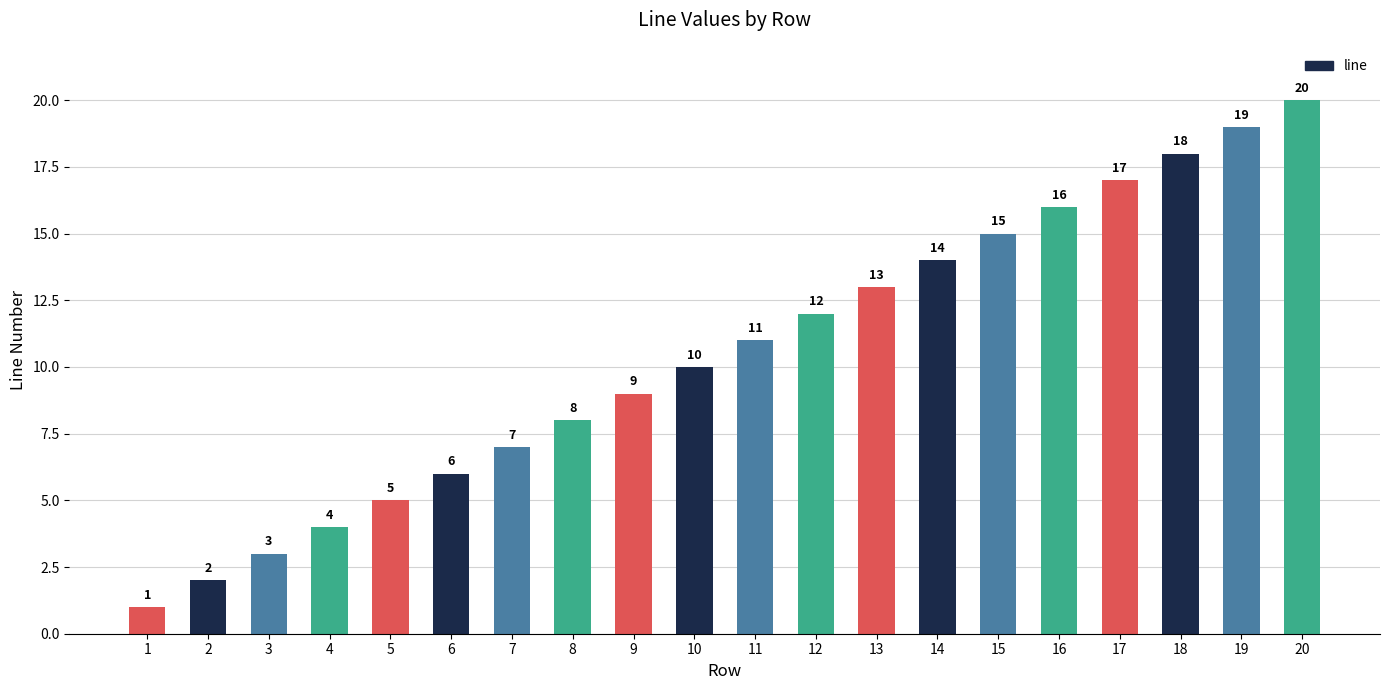

Rank the categories by value from lowest to highest.

1, 2, 3, 4, 5, 6, 7, 8, 9, 10, 11, 12, 13, 14, 15, 16, 17, 18, 19, 20